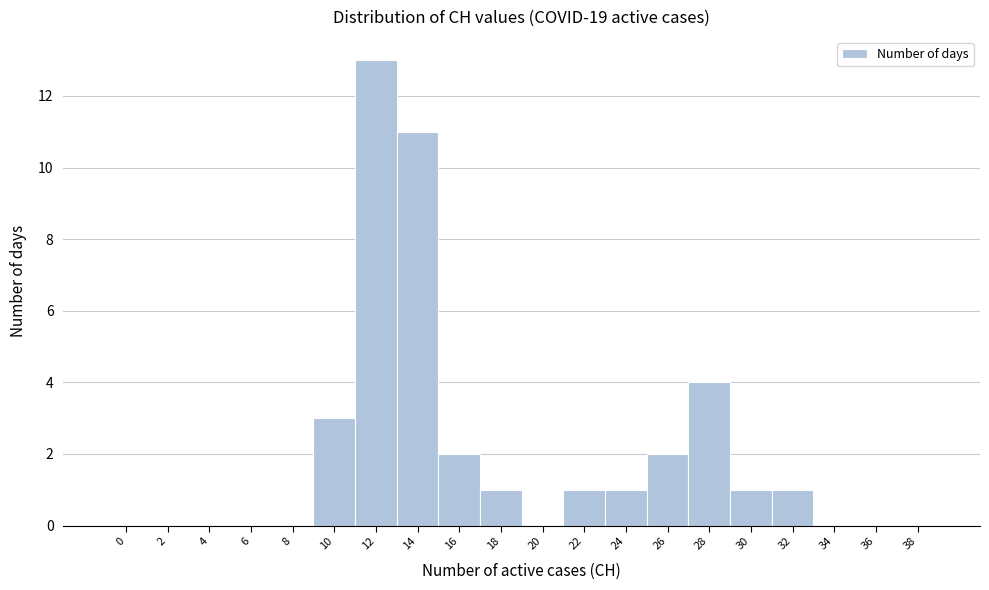

Reading left to right, list all the values displayed in this chart.

0=0	2=0	4=0	6=0	8=0	10=3	12=13	14=11	16=2	18=1	20=0	22=1	24=1	26=2	28=4	30=1	32=1	34=0	36=0	38=0